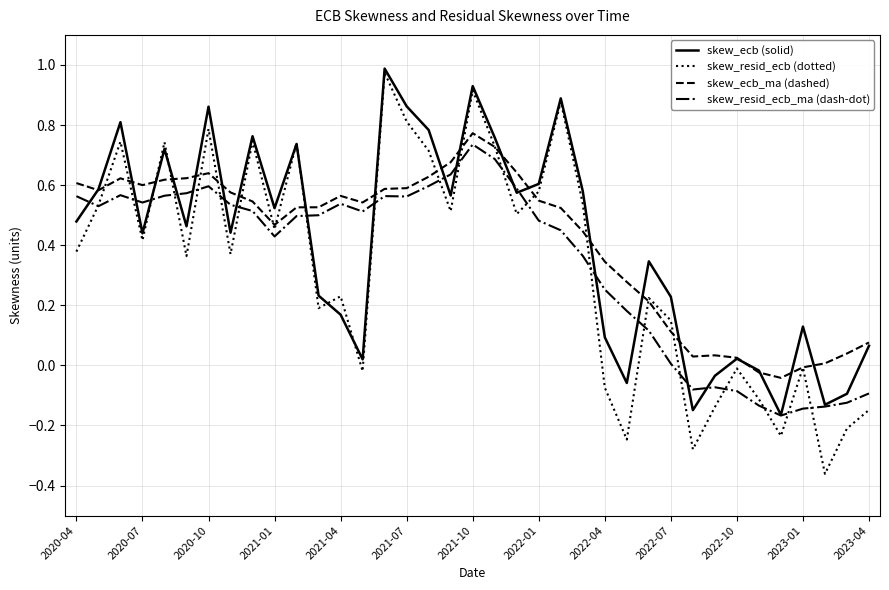

Which series has the widest spread of values?

skew_resid_ecb (dotted)